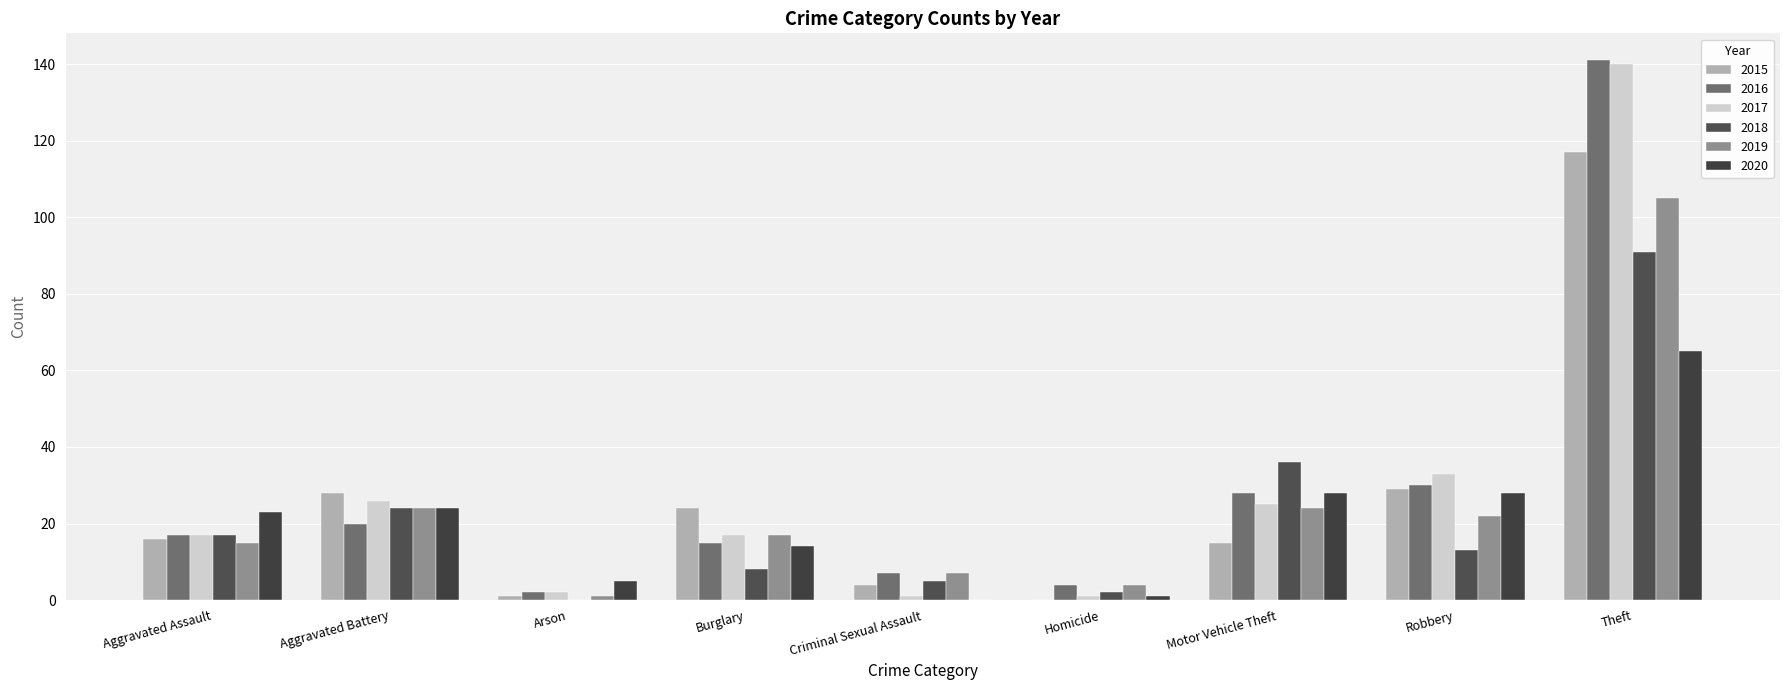

Is it true that 2017 equals 2 at Arson?

True